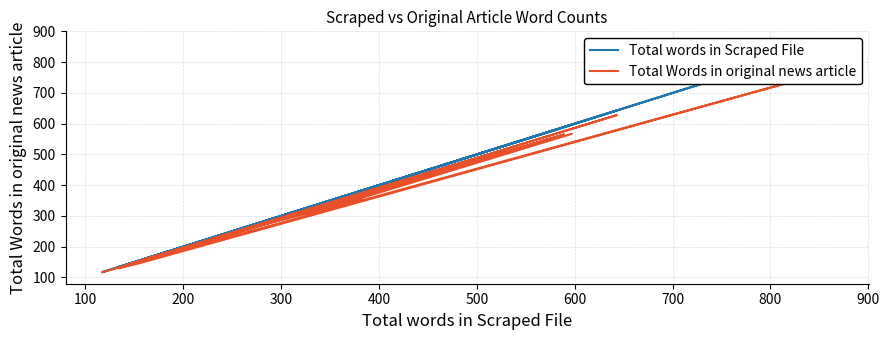

What is the difference between the maximum and minimum values in the Total words in Scraped File series?

746